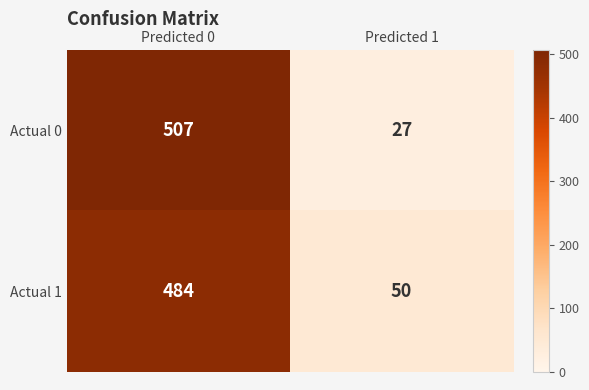

Reading right to left, what are all the values shown in this chart?

Actual 0: 27	507
Actual 1: 50	484